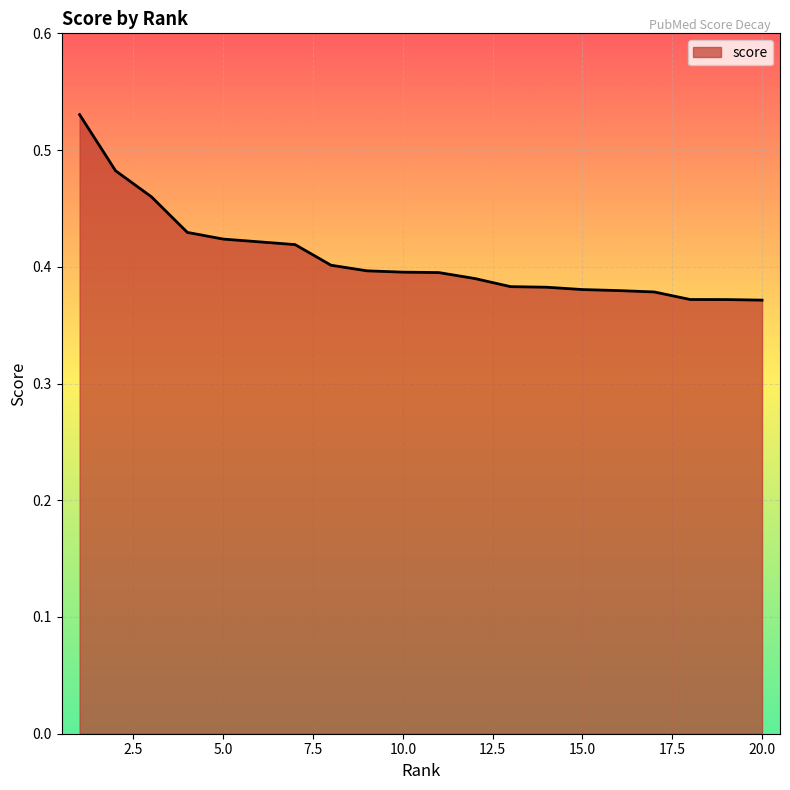

Which label corresponds to the smallest value in the chart?

20